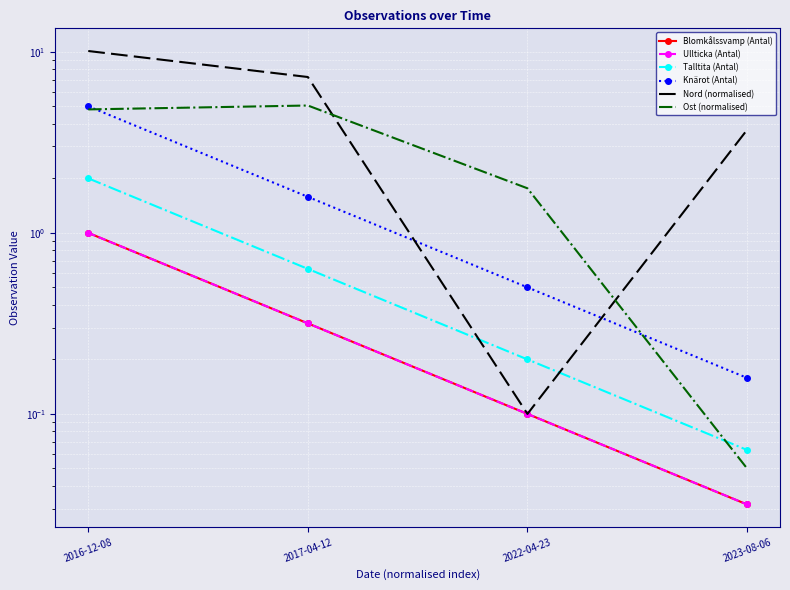

Reading left to right, extract all data points from this chart.

Blomkålssvamp (Antal): 1.0	0.3	0.1	0.0
Ullticka (Antal): 1.0	0.3	0.1	0.0
Talltita (Antal): 2.0	0.6	0.2	0.1
Knärot (Antal): 5.0	1.6	0.5	0.2
Nord (normalised): 10.1	7.3	0.1	3.7
Ost (normalised): 4.8	5.0	1.8	0.1